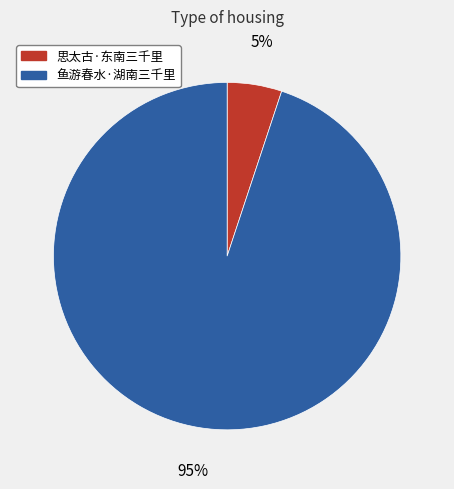

Is the sum of 鱼游春水·湖南三千里 and 思太古·东南三千里 greater than half?

Yes